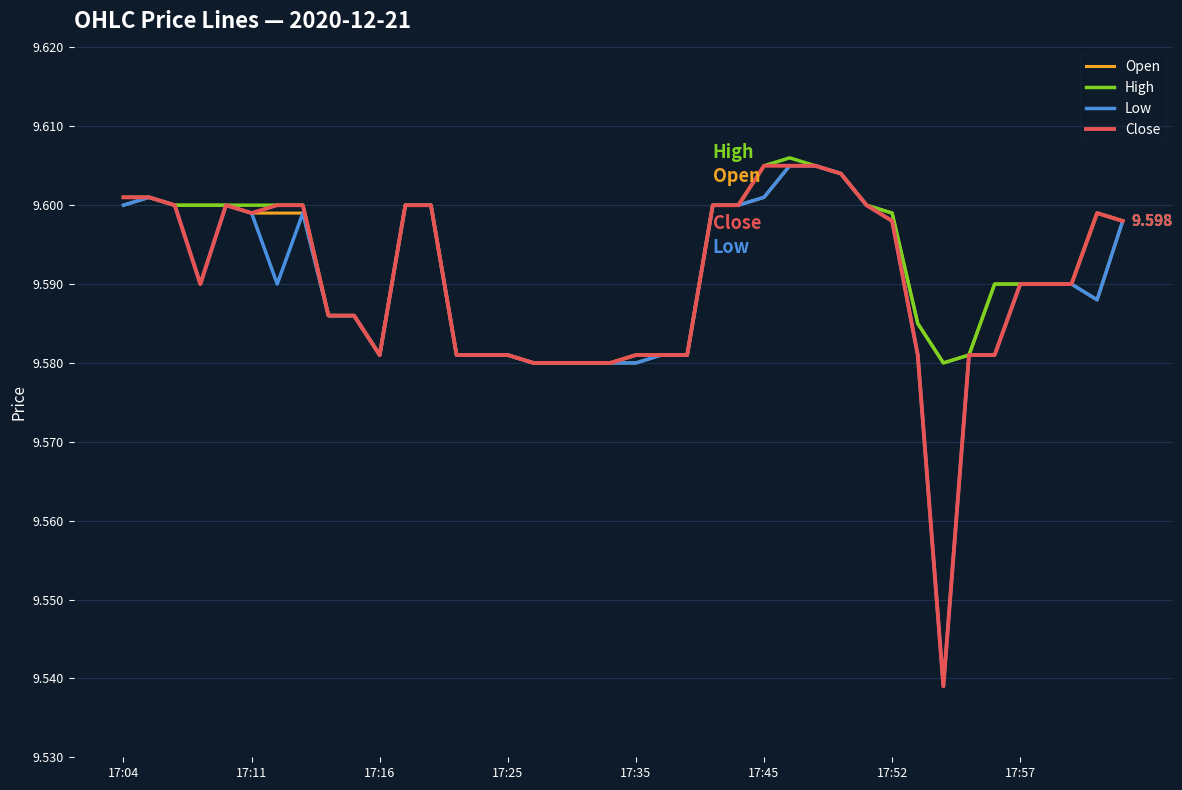

Is this an area chart (filled region under the line)?

No